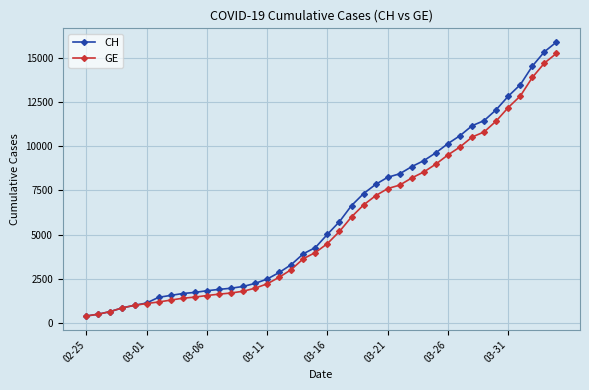

What is the average value of the GE series?

5641